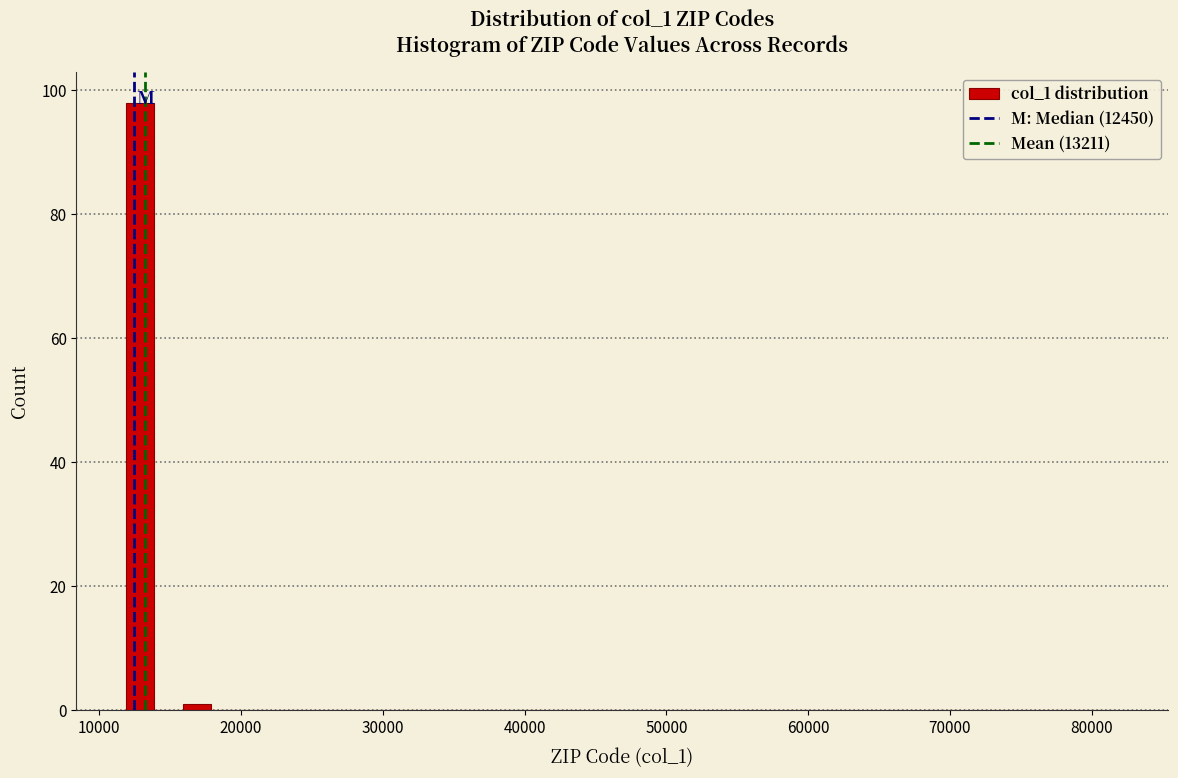

Around what value on the x-axis is the tallest bar? Give the approximate position of its centre, as read against the axis.

13000